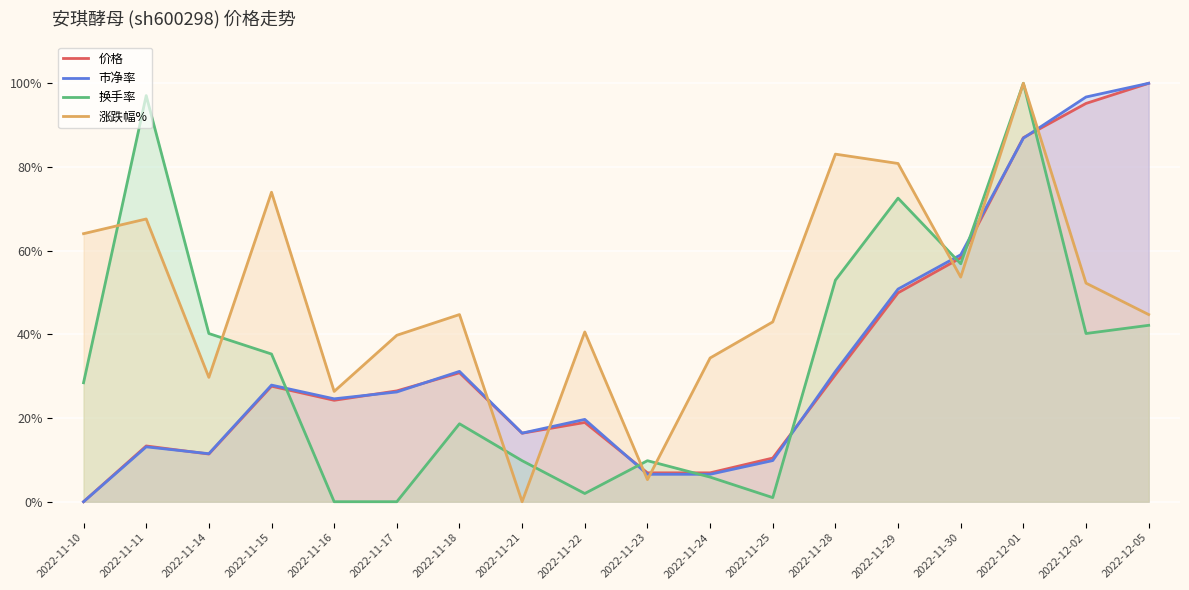

Which category has the lowest value in the 市净率 series?

2022-11-10